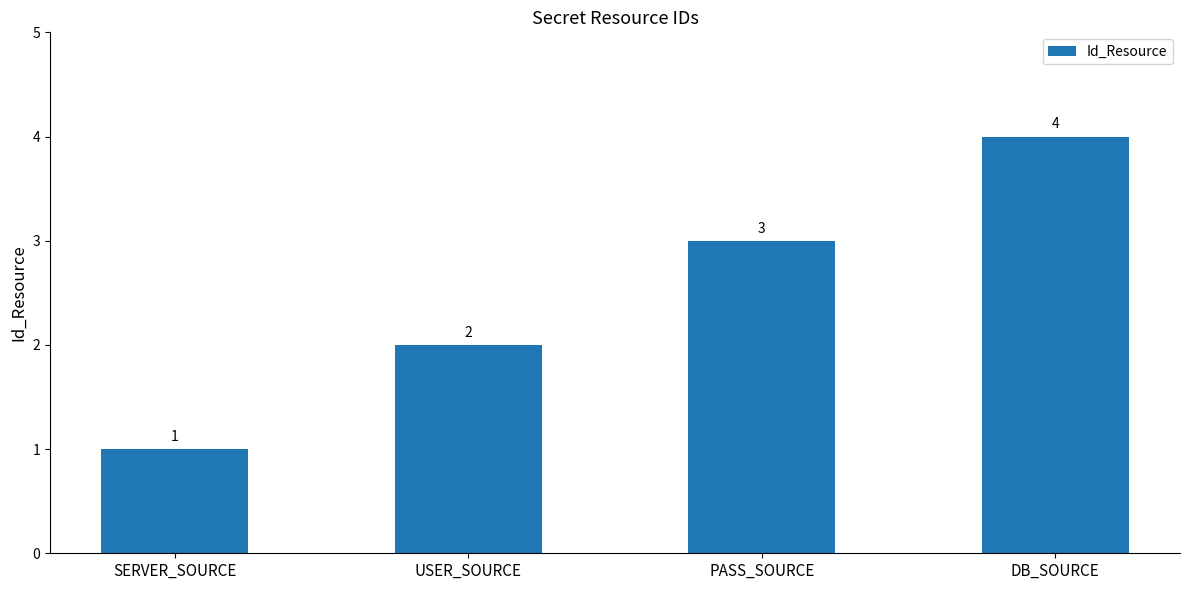

What position from the left is DB_SOURCE?

4